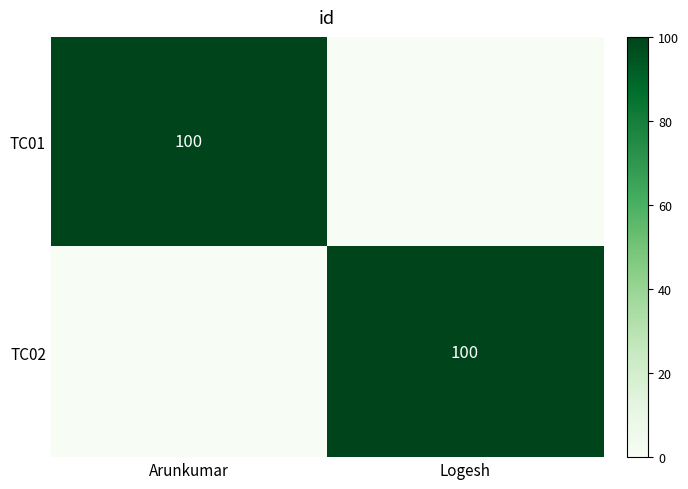

At which category does the chart reach its minimum across all series?

Logesh